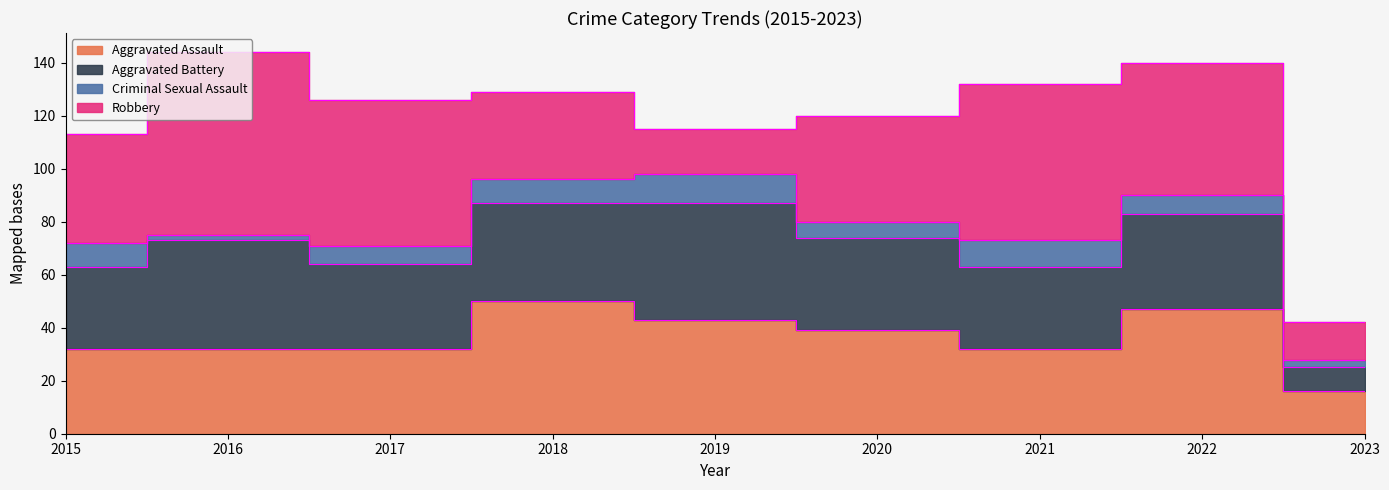

List the labels in order of Aggravated Assault value, smallest first.

2023, 2015, 2016, 2017, 2021, 2020, 2019, 2022, 2018